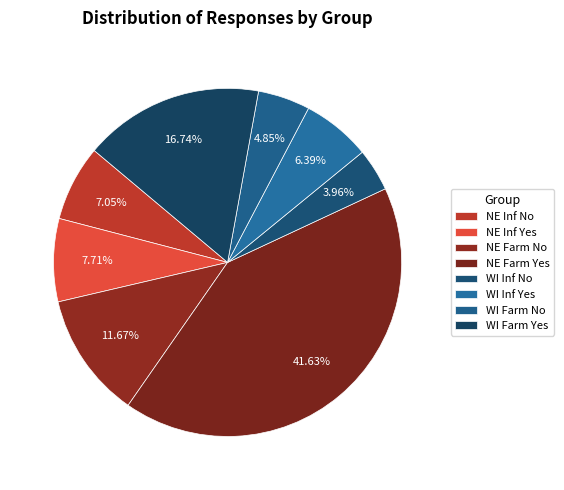

How many segments does this pie chart have?

8